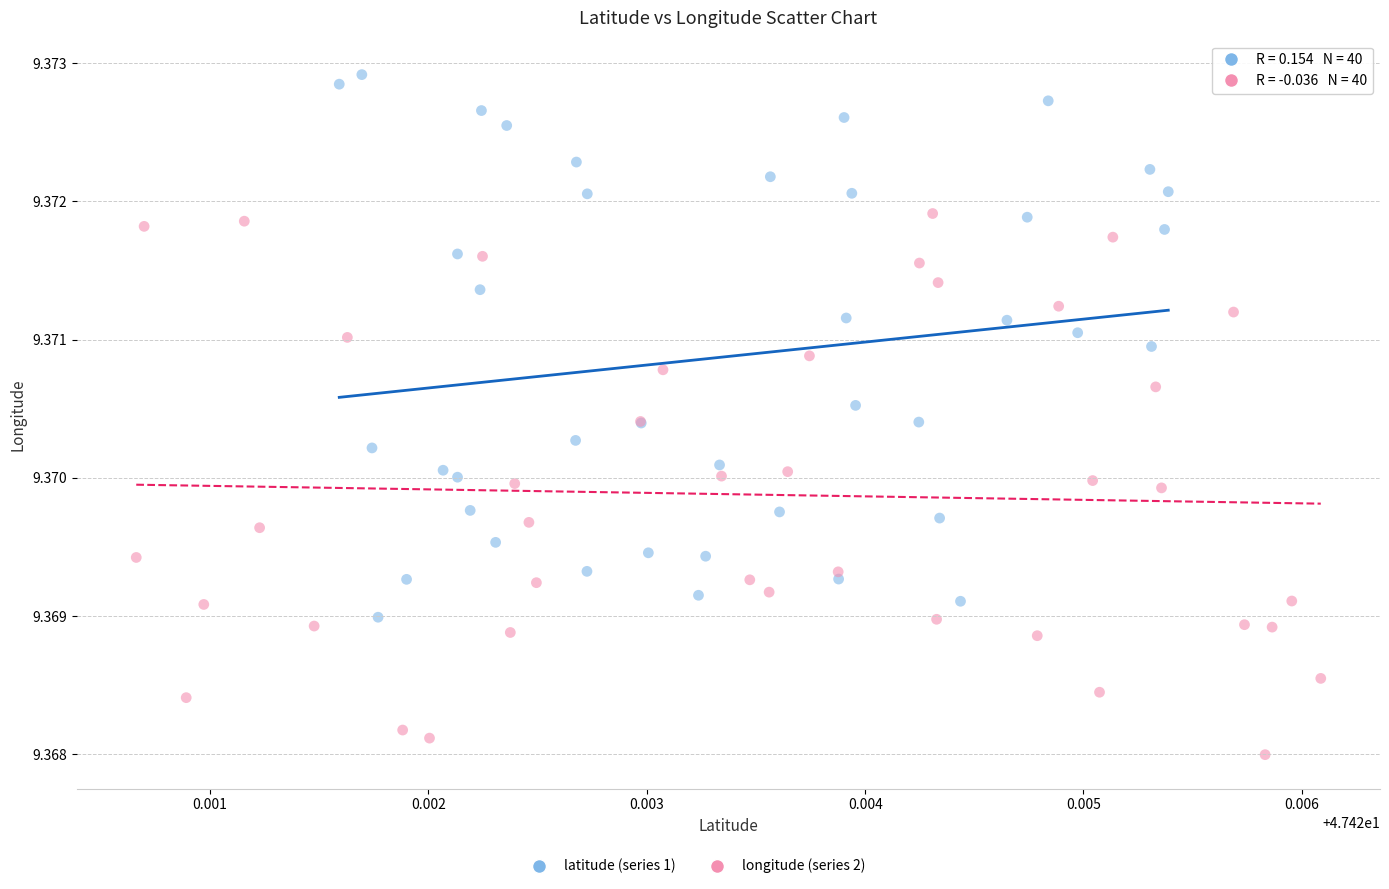

Which series contains the lowest Y value?

longitude (series 2)